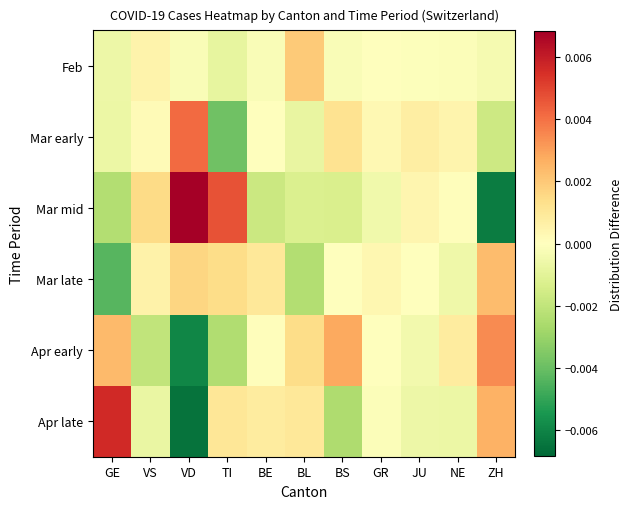

At VS, list the series in order from smallest to largest.

Apr early, Apr late, Mar early, Feb, Mar late, Mar mid